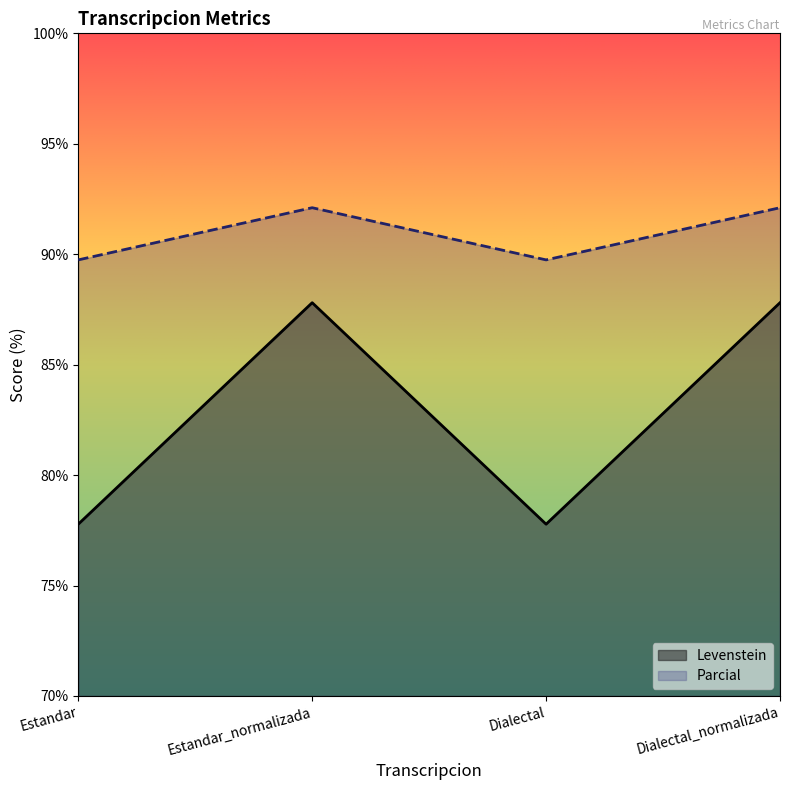

At which category is the sum across all series the highest?

Estandar_normalizada